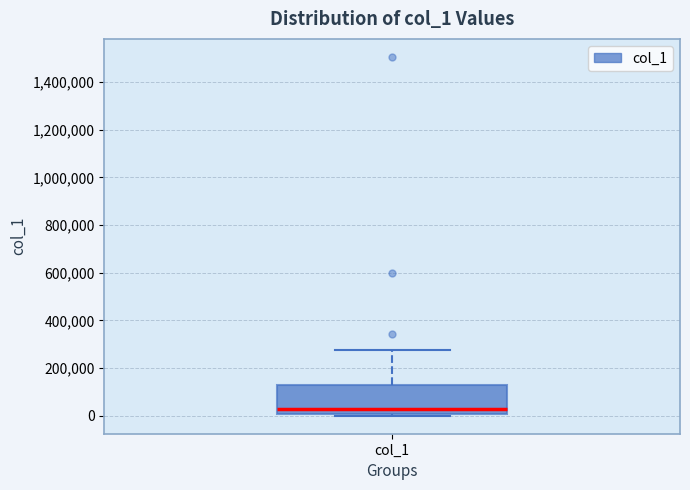

Where does the median line of the box for col_1 sit on the y-axis? The values are not printed on the chart, so give them approximately, as read against the axis.

20000